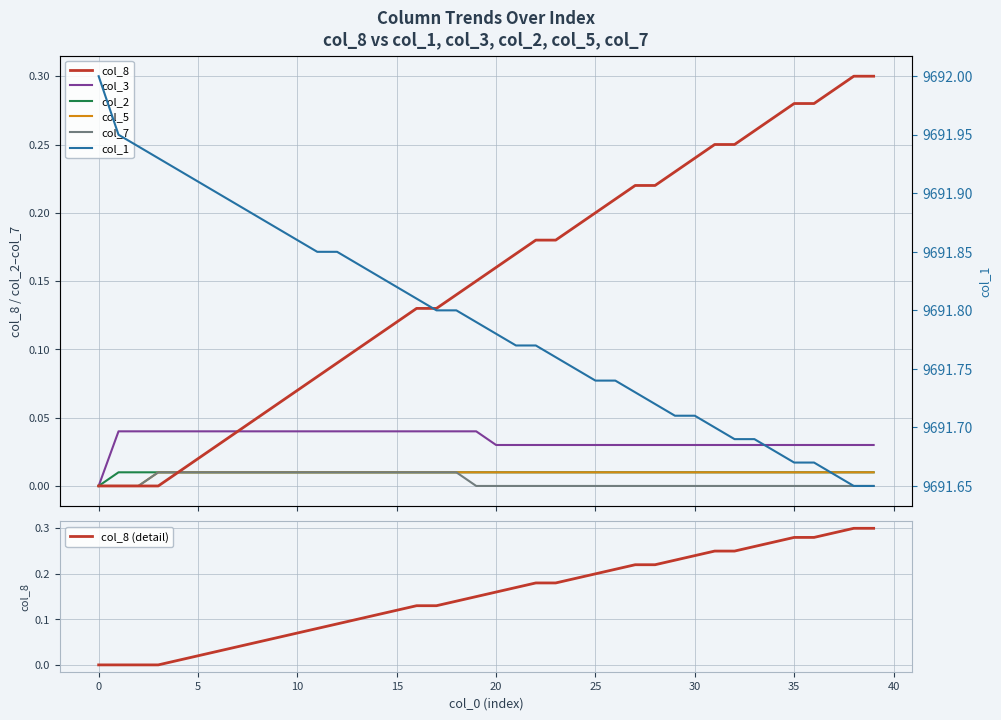

What is the sum of all col_2 values?

0.4